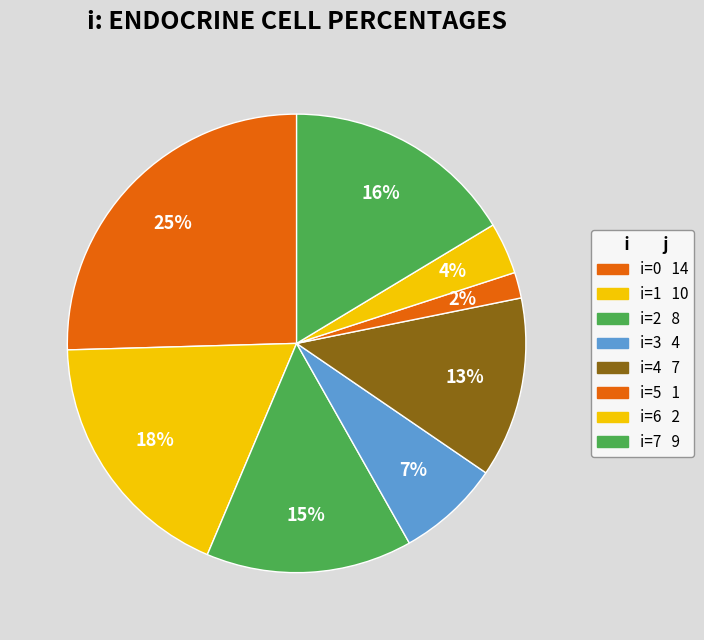

How many slices are in this pie chart?

8